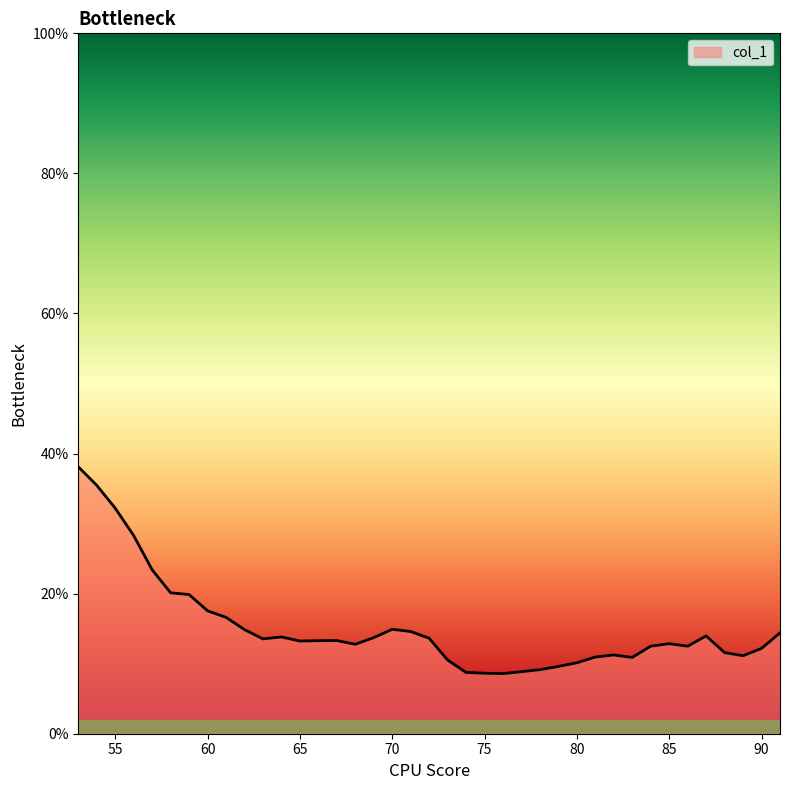

How many lines are shown in the chart?

1